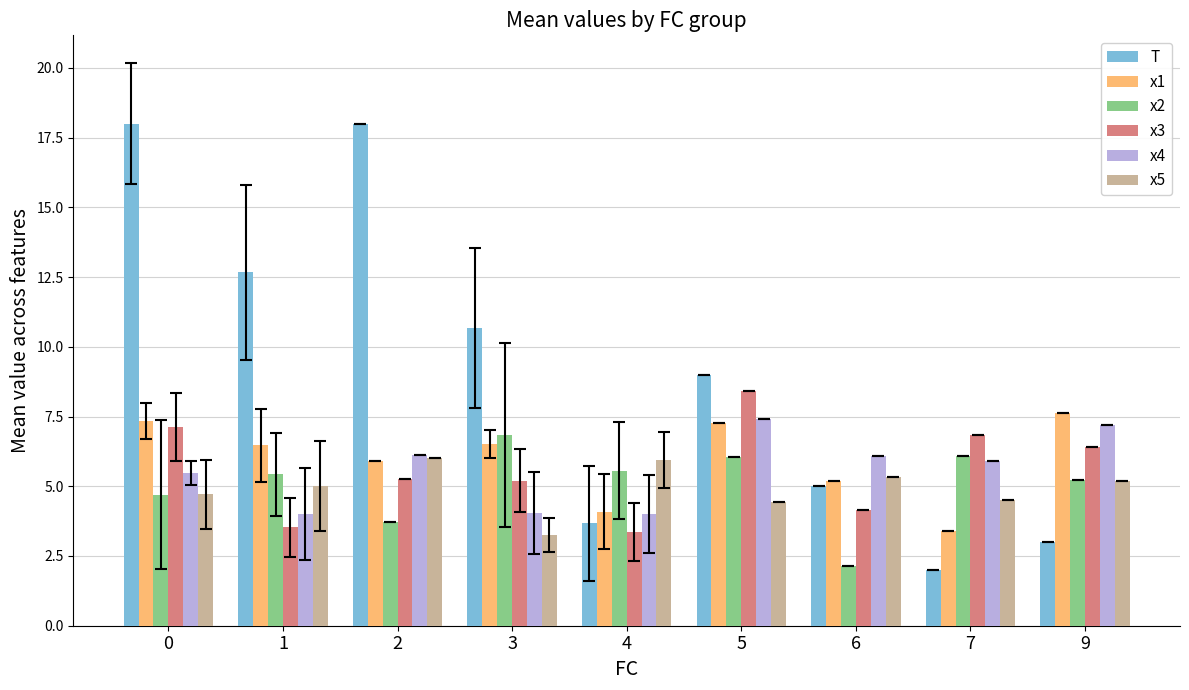

Does the chart contain any negative values?

No